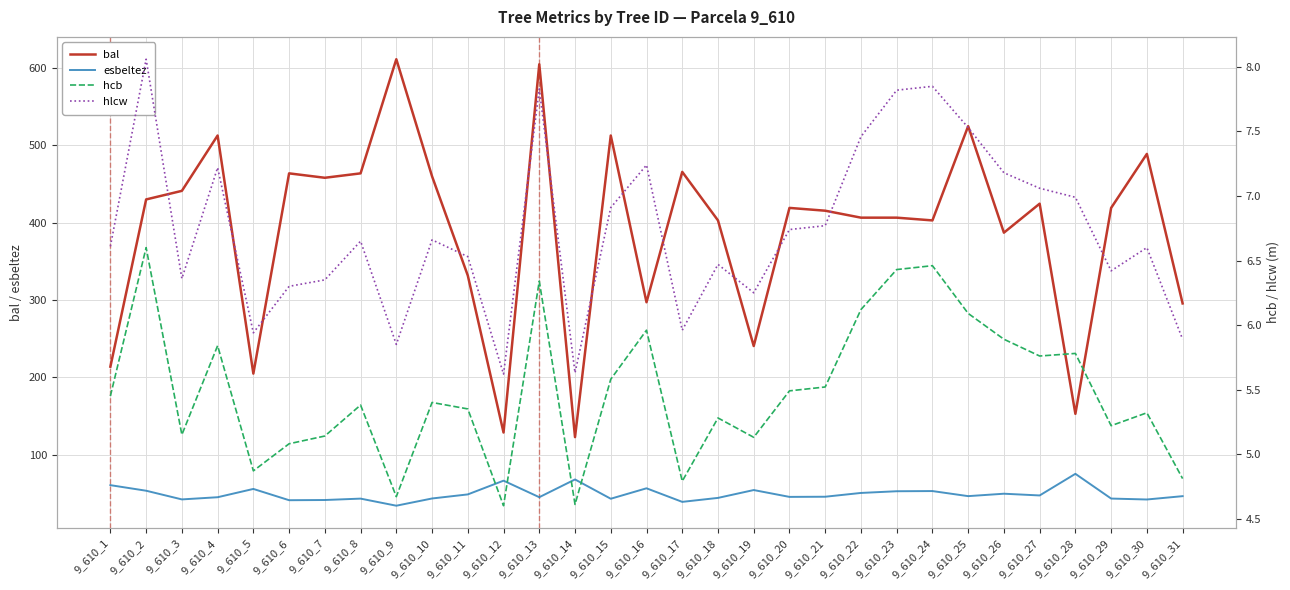

What are all the series names shown in the legend?

bal, esbeltez, hcb, hlcw